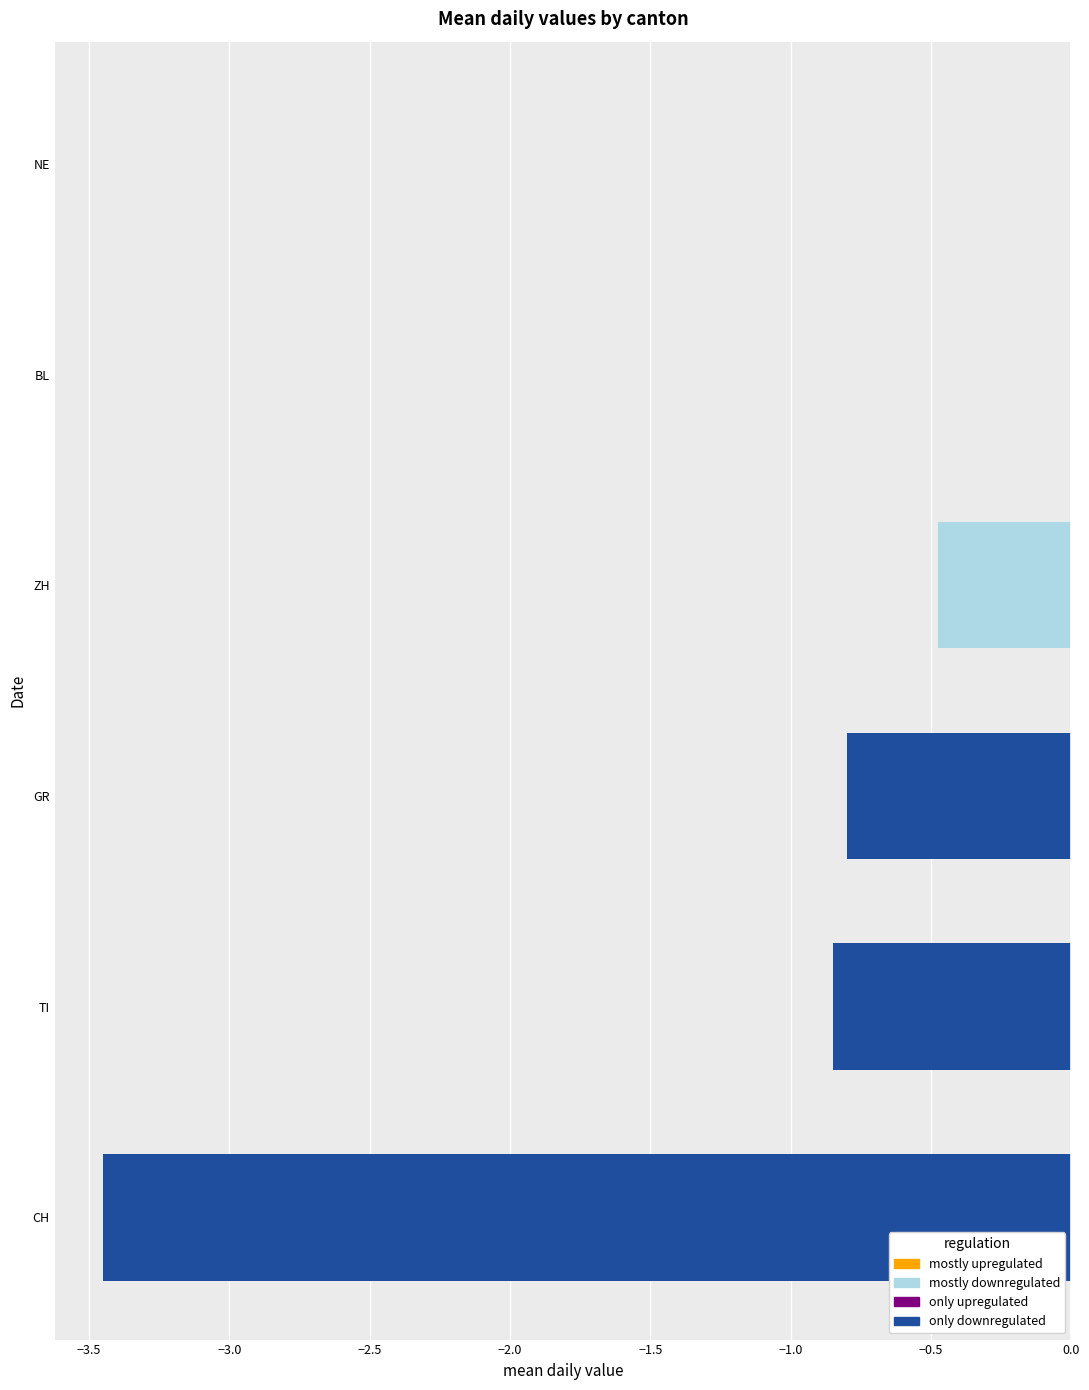

Between ZH and GR, which is larger?

ZH